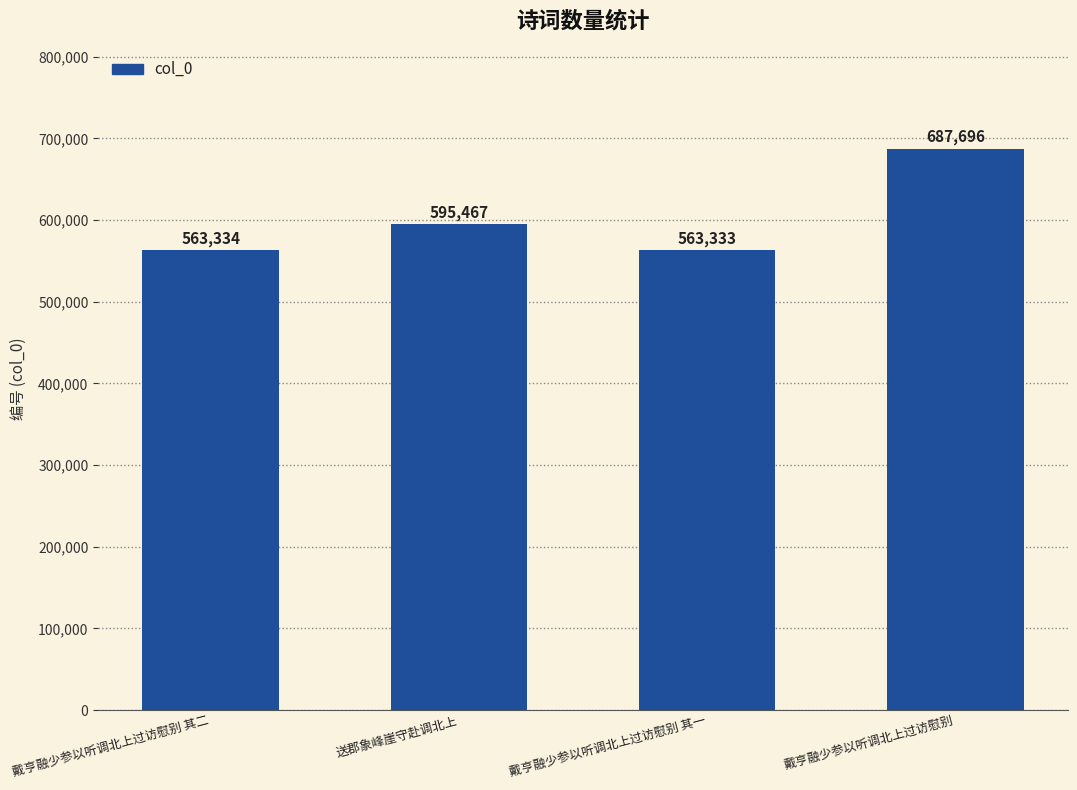

What is the change in value from 戴亨融少参以听调北上过访慰别 其一 to 戴亨融少参以听调北上过访慰别?

+124363